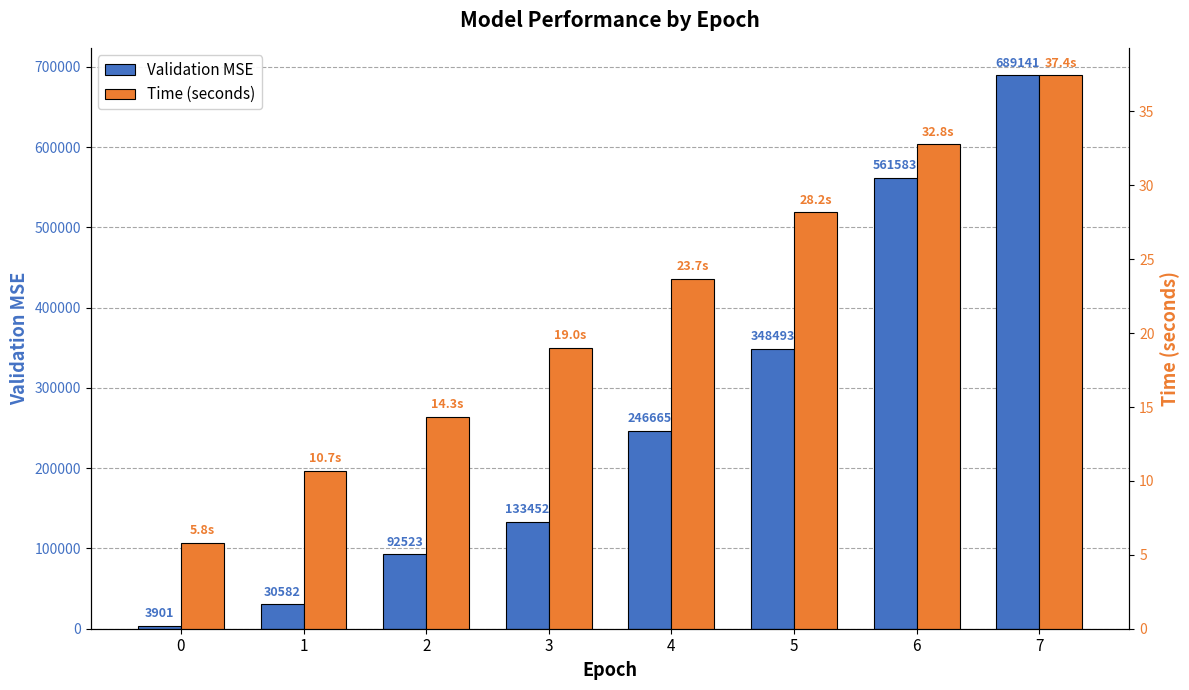

What is the value of the Time (seconds) bar at the 1st from the left?

5.8